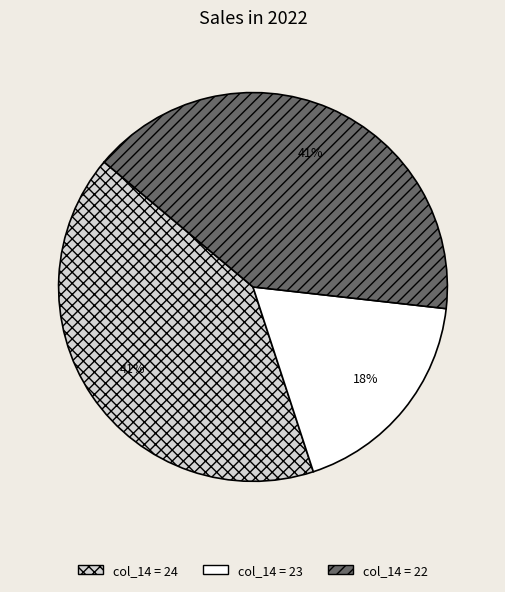

To the nearest percent, what is the average slice percentage?

33%